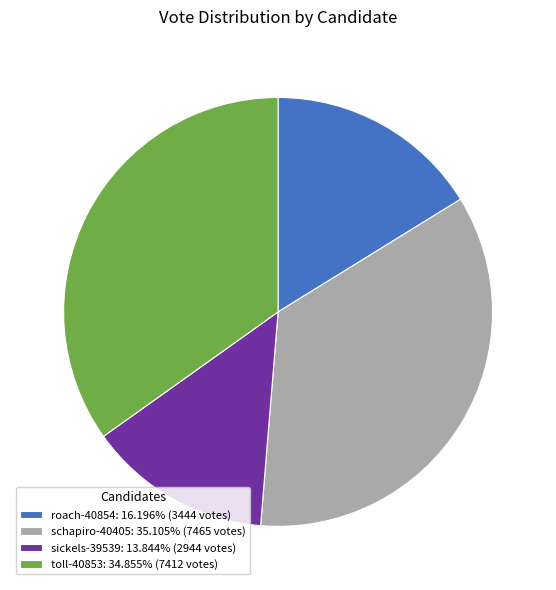

What is the ratio of the value at roach-40854: 16.196% (3444 votes) to the value at toll-40853: 34.855% (7412 votes)?

0.5